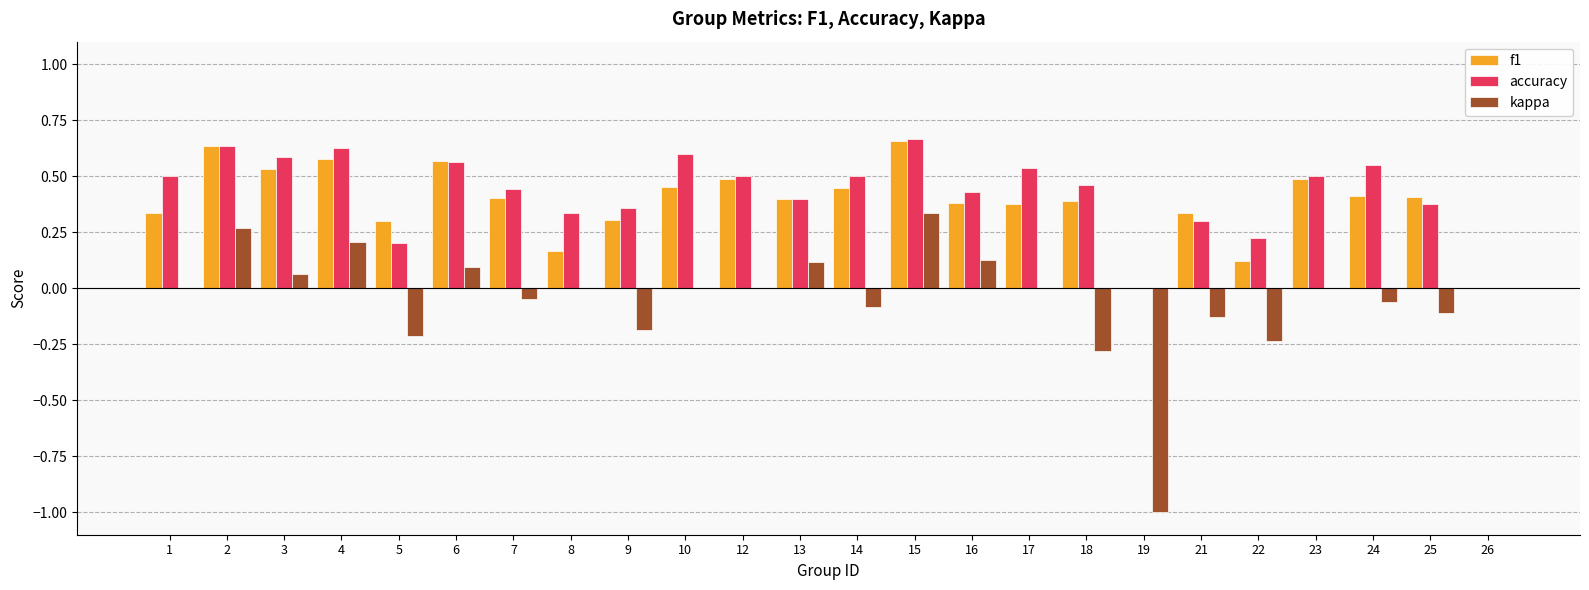

How many groups of bars are there?

24